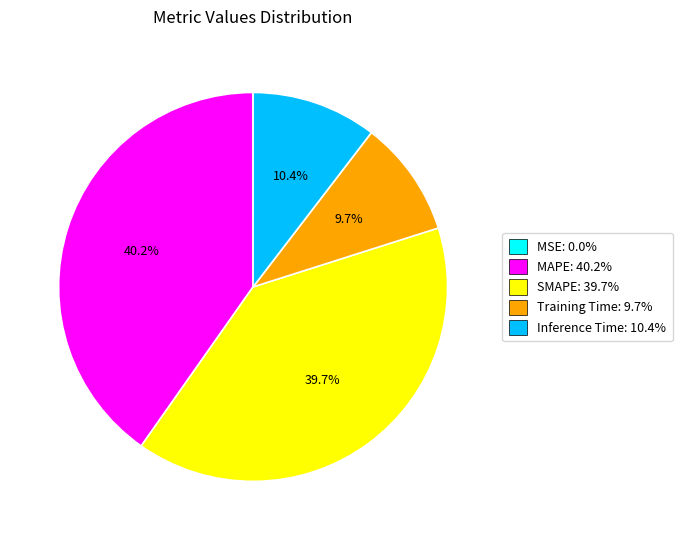

The Training Time slice represents 1% of the pie. True or false?

False